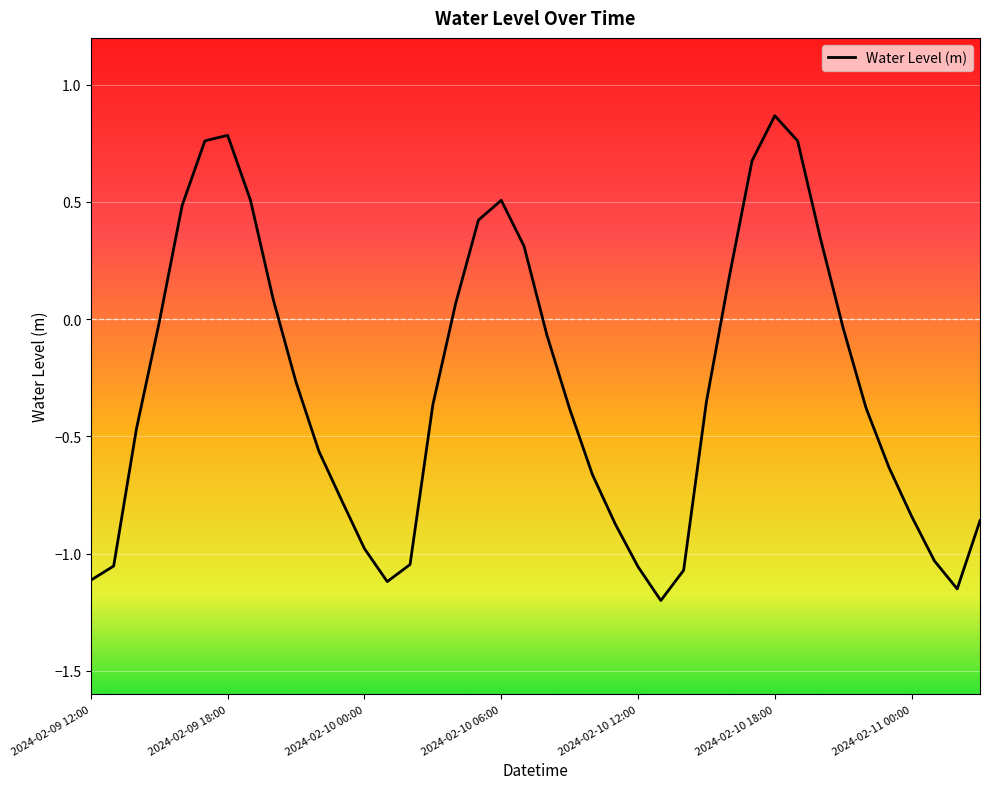

What is the difference between the maximum and minimum values?

2.1